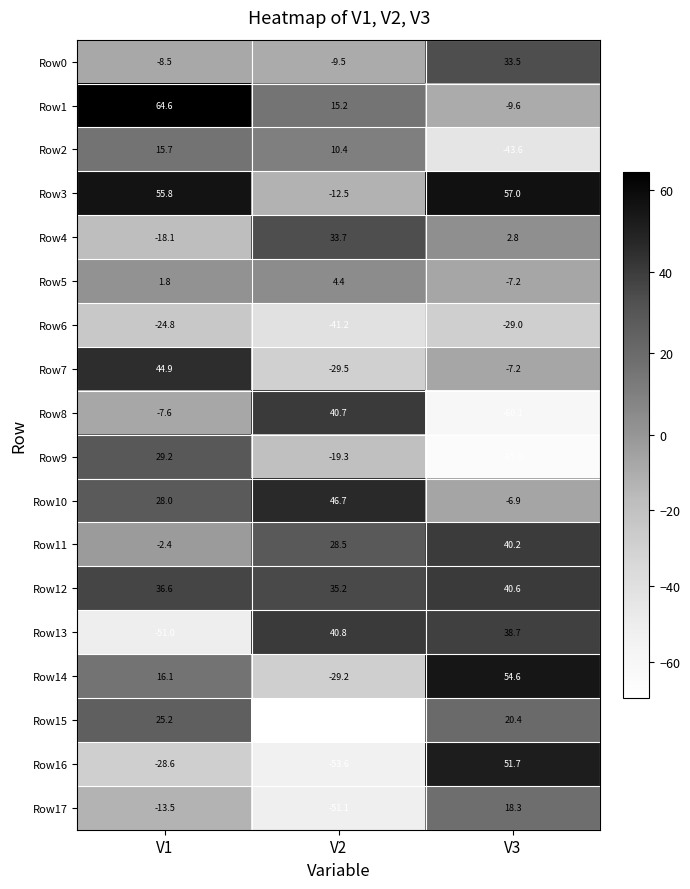

What is the difference between the maximum and minimum values in the Row7 series?

74.4